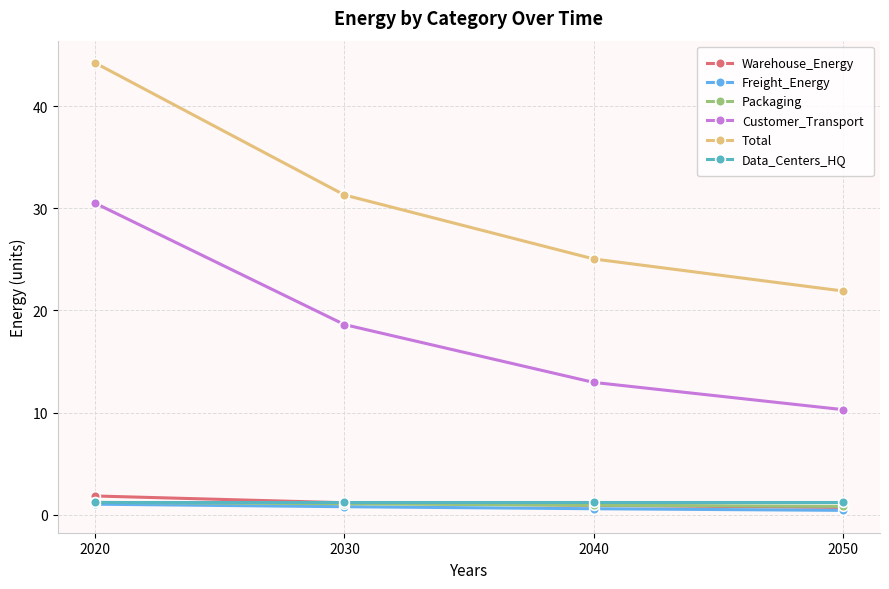

The value of Total at 2030 is 31.3. True or false?

True